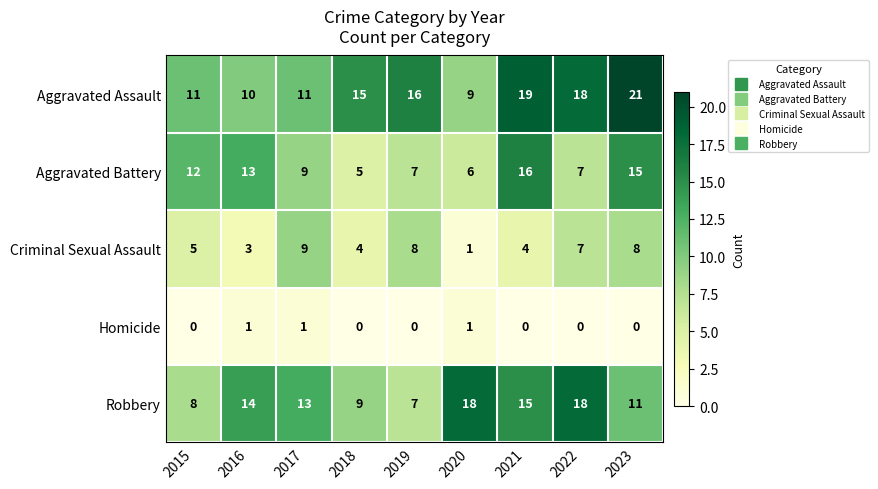

Count the Homicide values in the range 0 to 1.

9